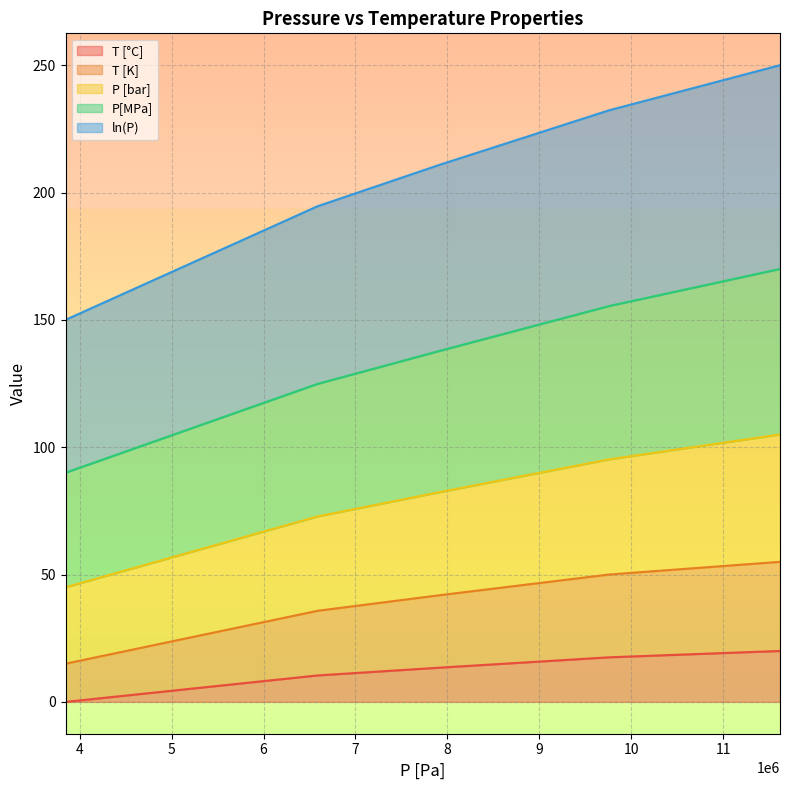

Does the chart display data point markers on the line(s)?

No